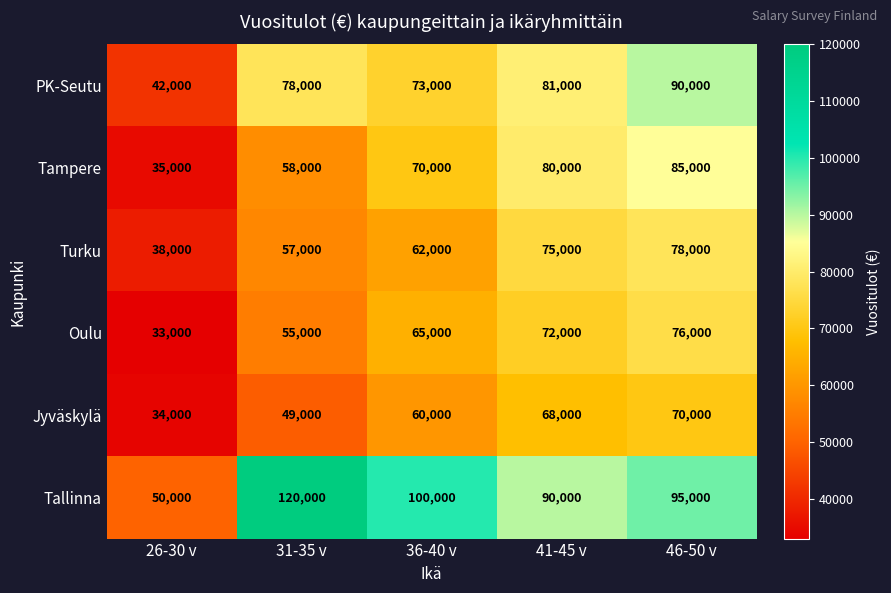

What is the approximate value of Jyväskylä at 36-40 v?

60000